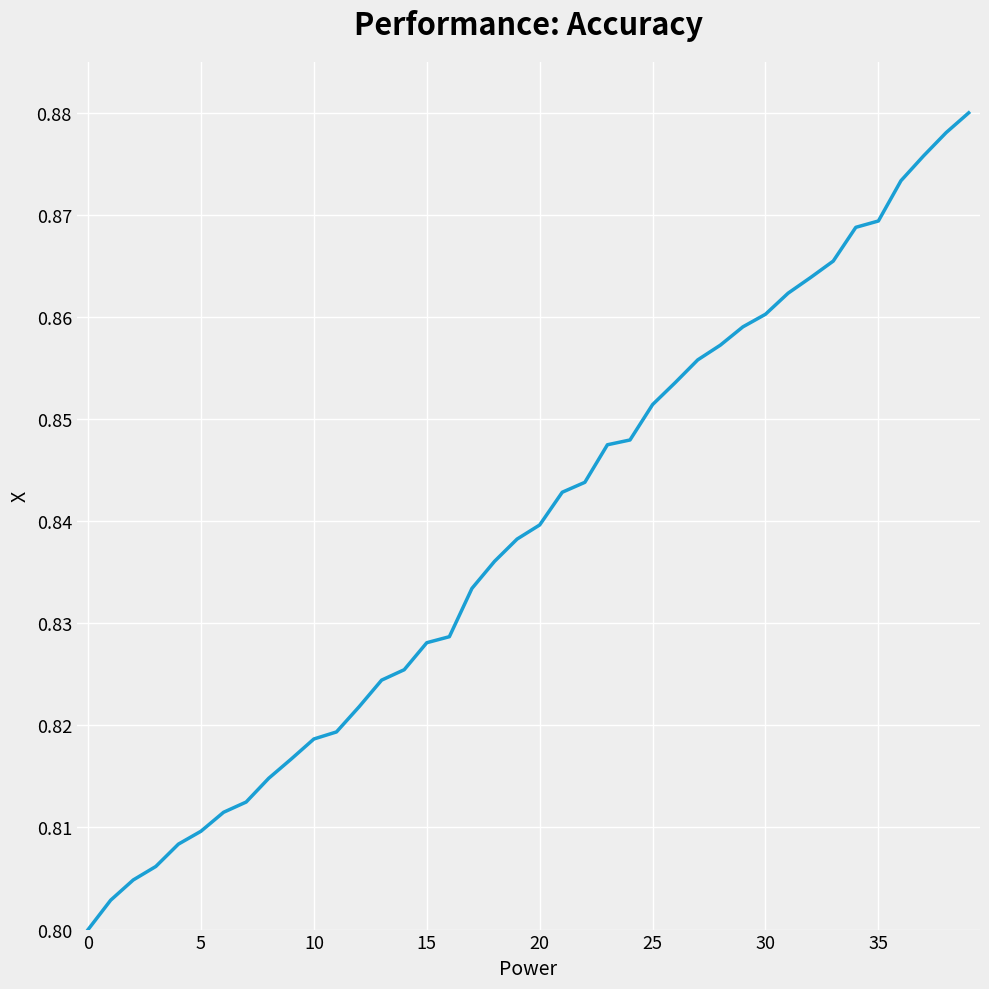

How many lines are shown in the chart?

1